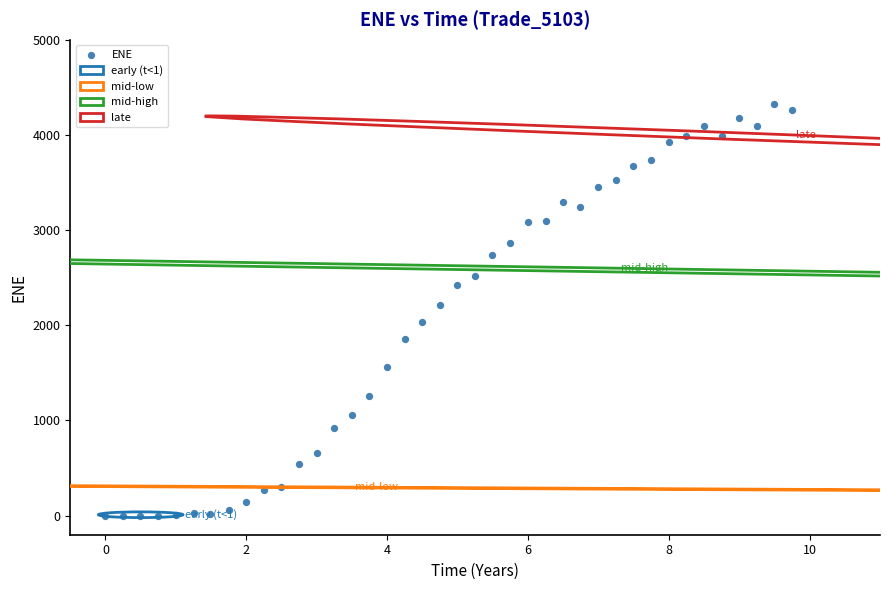

What is the range of Y values (max minus min)?

4319.7